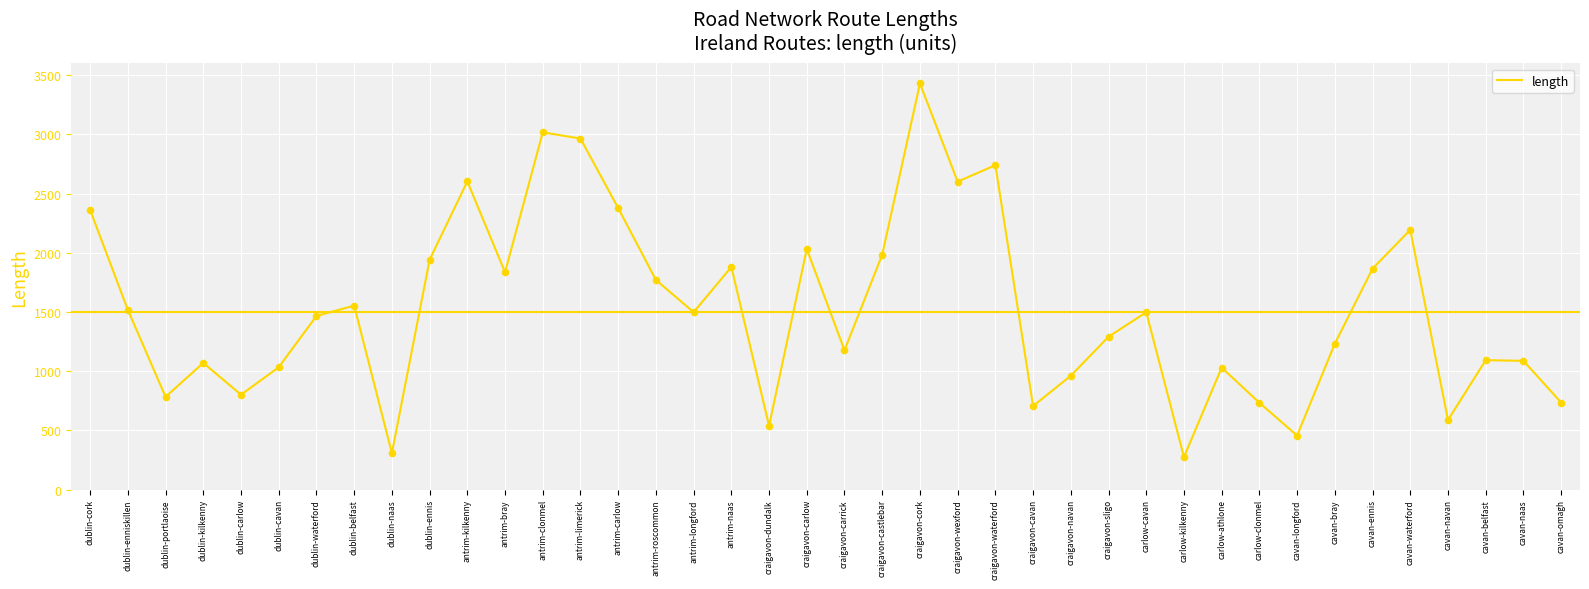

Approximately how many times larger is the value at cavan-belfast compared to craigavon-cavan?

1.5